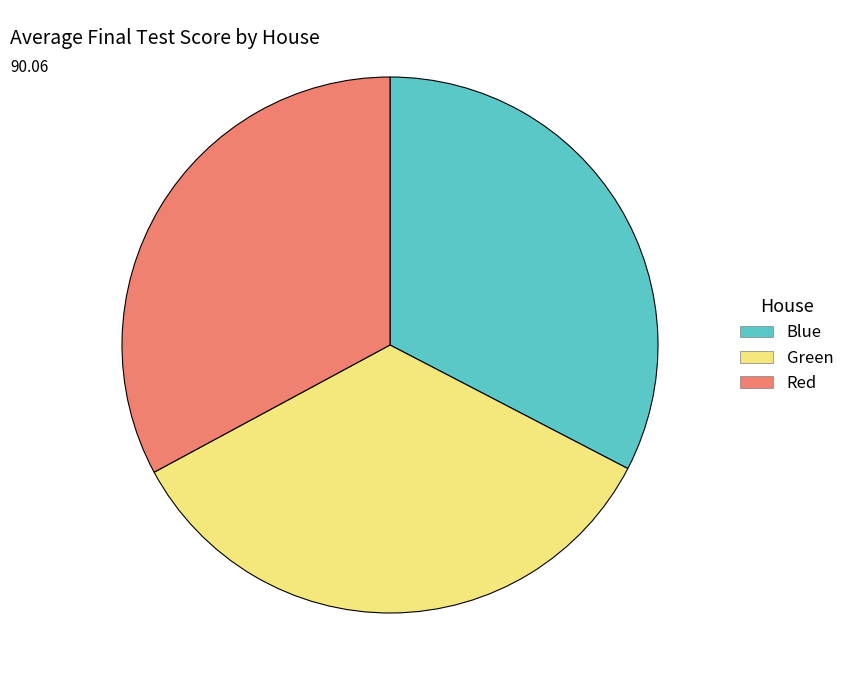

Between Green and Blue, which is larger?

Green